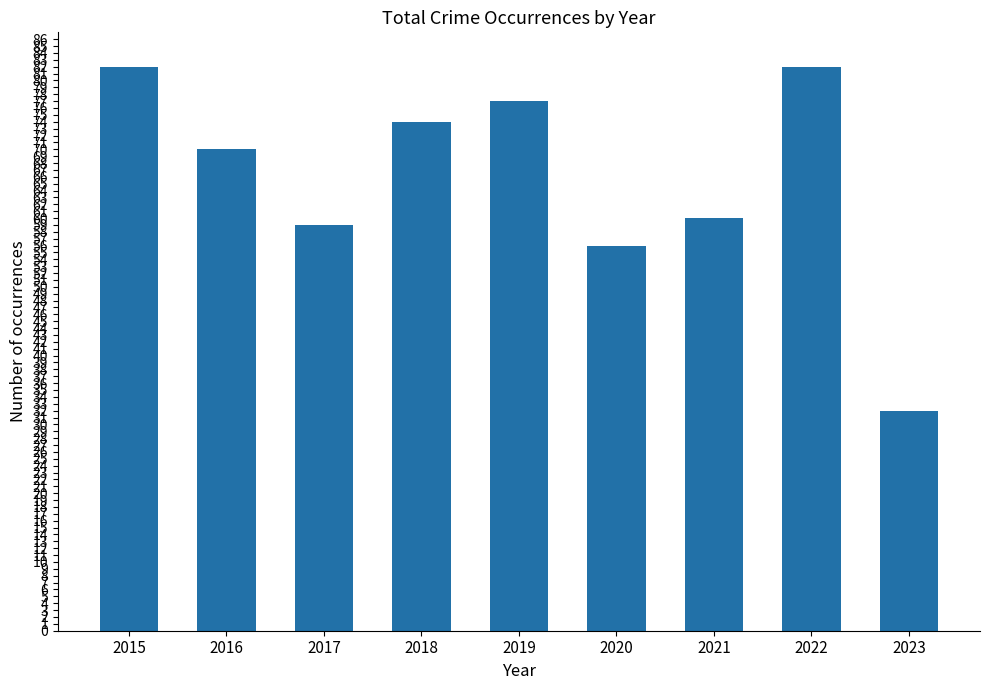

What is the difference between the second highest and minimum values?

50